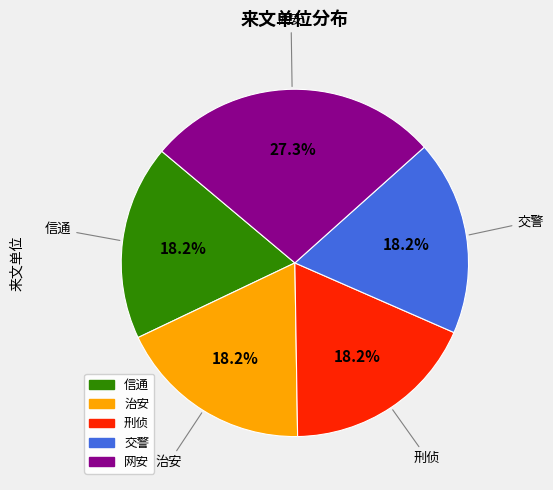

Which slice is the largest?

网安